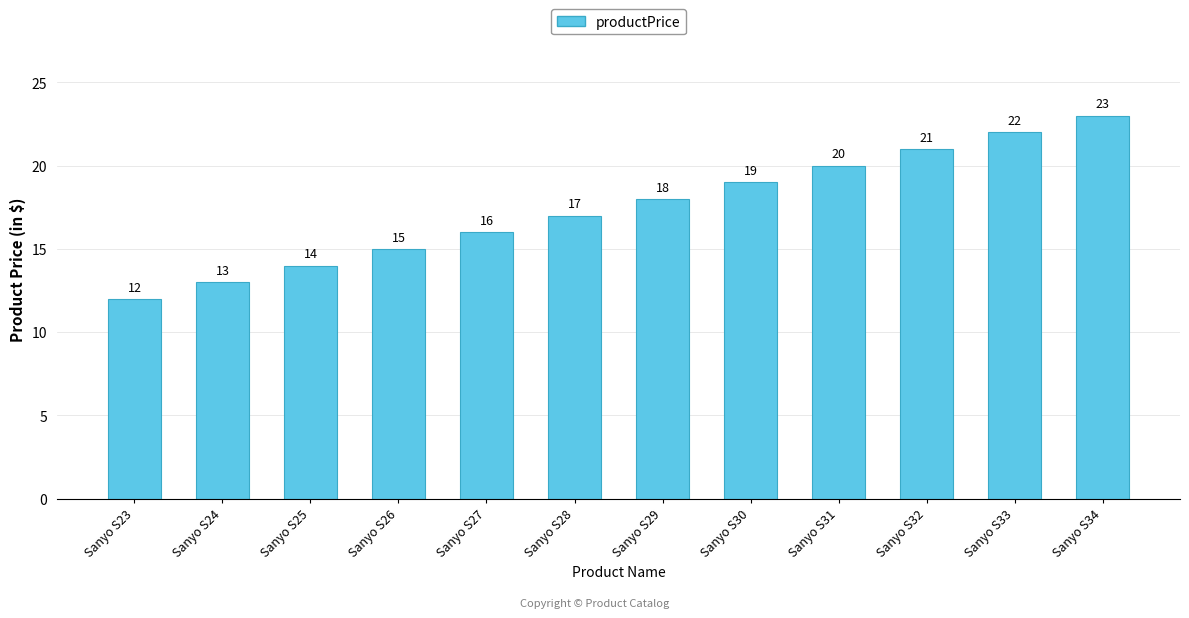

Reading left to right, list all the values displayed in this chart.

Sanyo S23=12	Sanyo S24=13	Sanyo S25=14	Sanyo S26=15	Sanyo S27=16	Sanyo S28=17	Sanyo S29=18	Sanyo S30=19	Sanyo S31=20	Sanyo S32=21	Sanyo S33=22	Sanyo S34=23